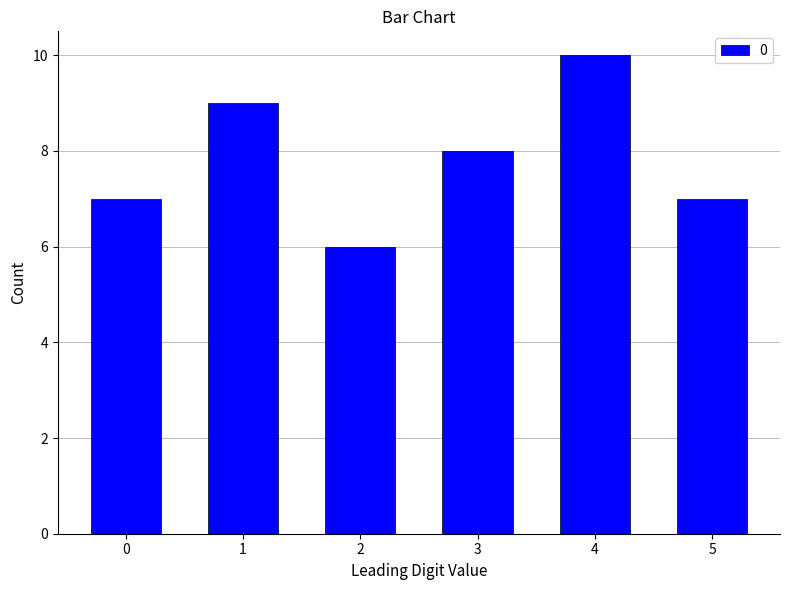

Reading left to right, list all the values displayed in this chart.

0=7	1=9	2=6	3=8	4=10	5=7